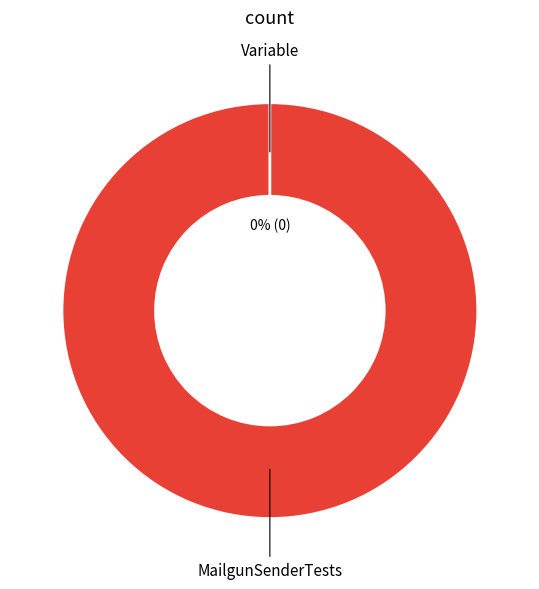

To the nearest percent, what percentage of the pie is MailgunSenderTests?

100%